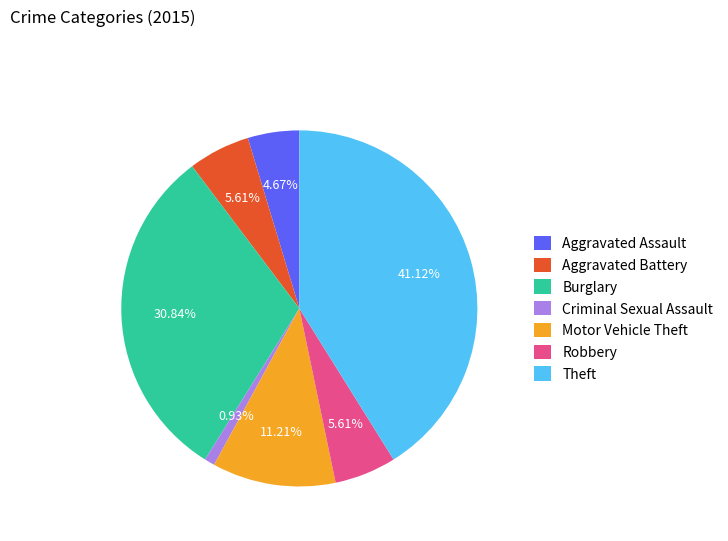

Is the sum of Robbery and Motor Vehicle Theft greater than half?

No